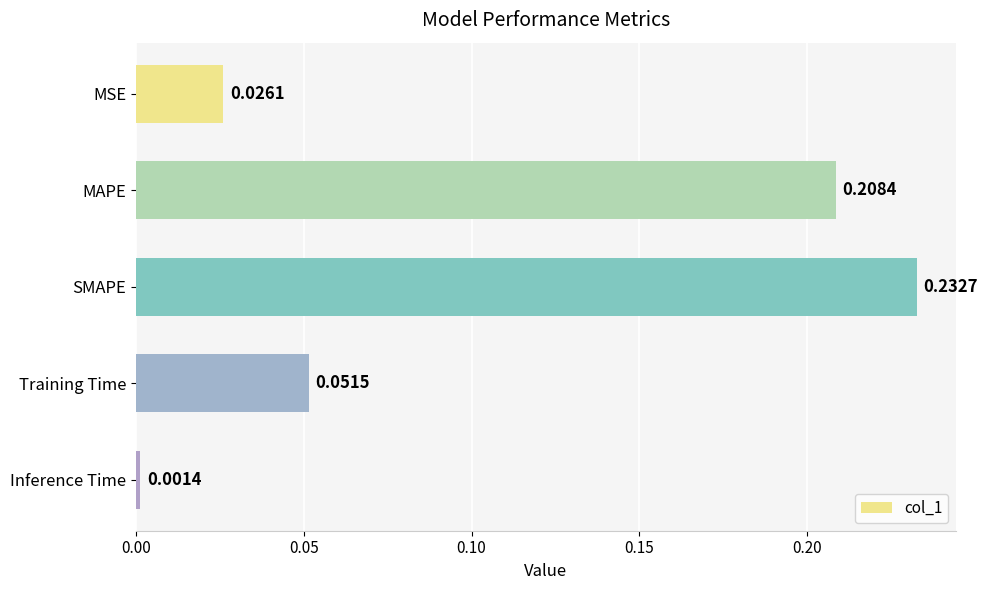

List the labels in order of value, largest first.

SMAPE, MAPE, Training Time, MSE, Inference Time